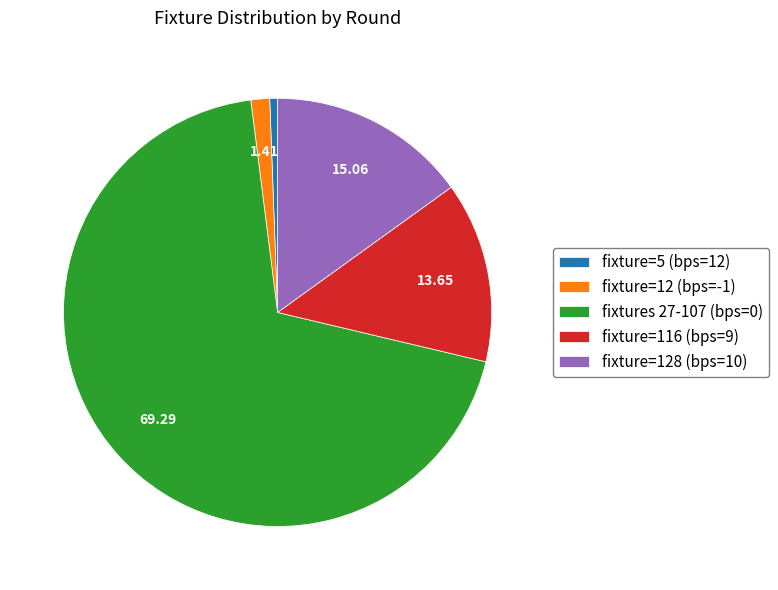

Which category has the biggest portion of the pie?

fixtures 27-107 (bps=0)